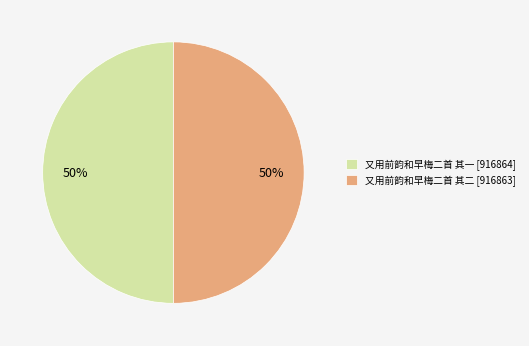

Approximately how many times larger is the value at 又用前韵和早梅二首 其二 [916863] compared to 又用前韵和早梅二首 其一 [916864]?

1.0